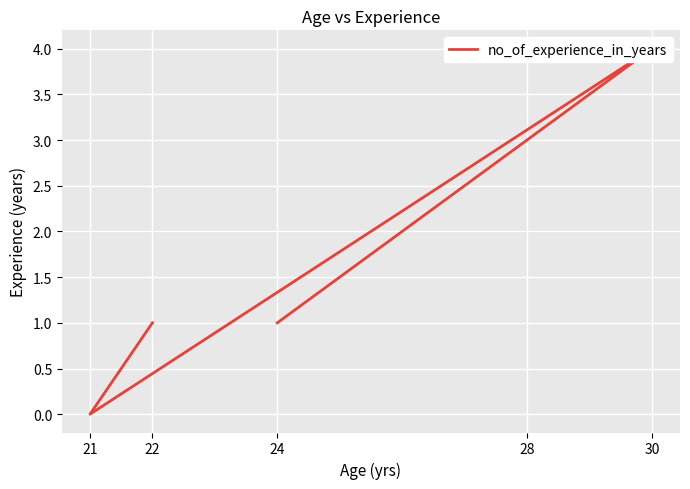

Between 21 and 30, which is larger?

30